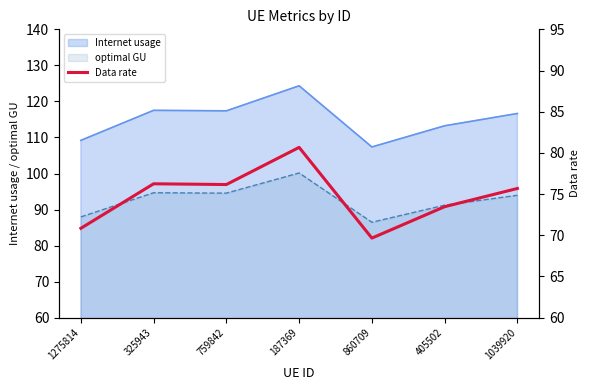

Which category has the lowest value across all series?

860709